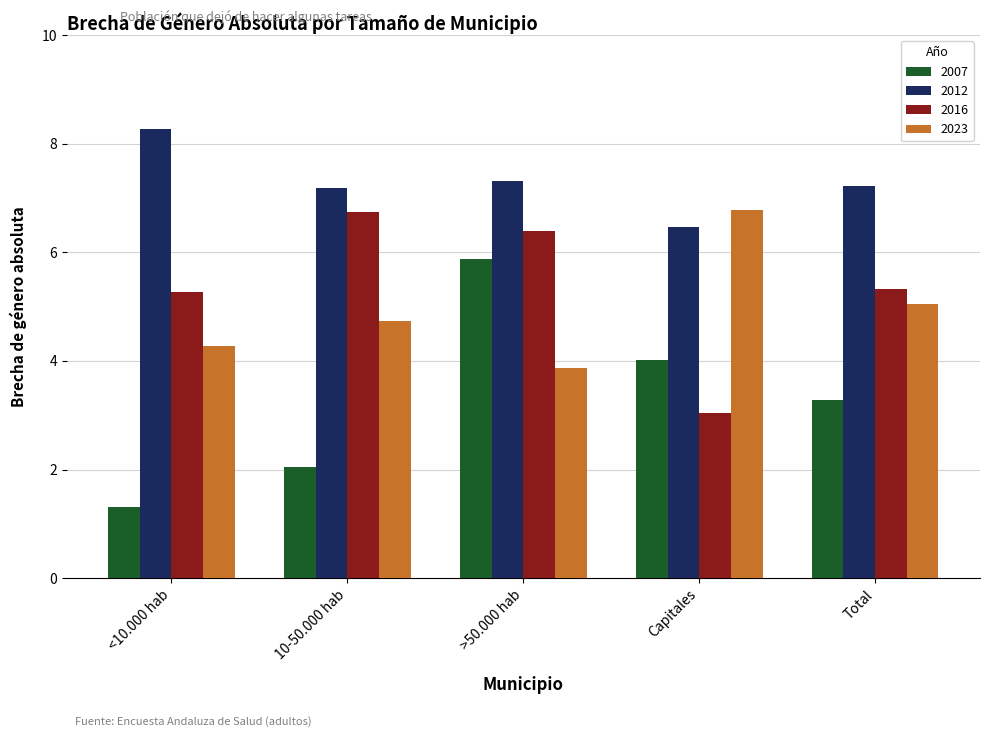

Rank the series at <10.000 hab from lowest to highest value.

2007, 2023, 2016, 2012